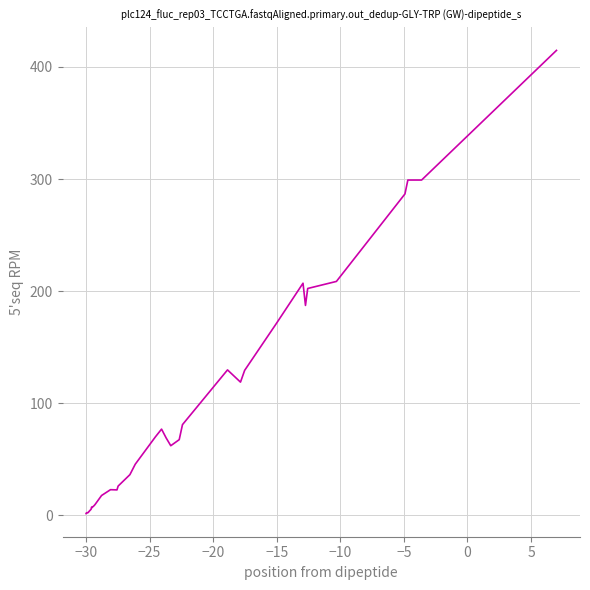

Does the chart have visible grid lines?

Yes